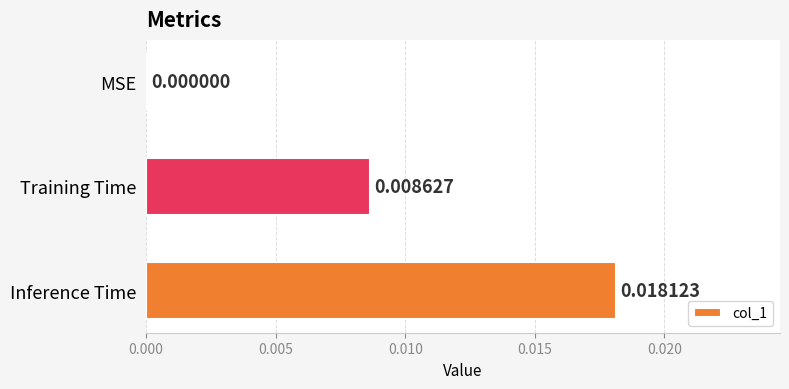

Which label corresponds to the largest value in the chart?

Inference Time